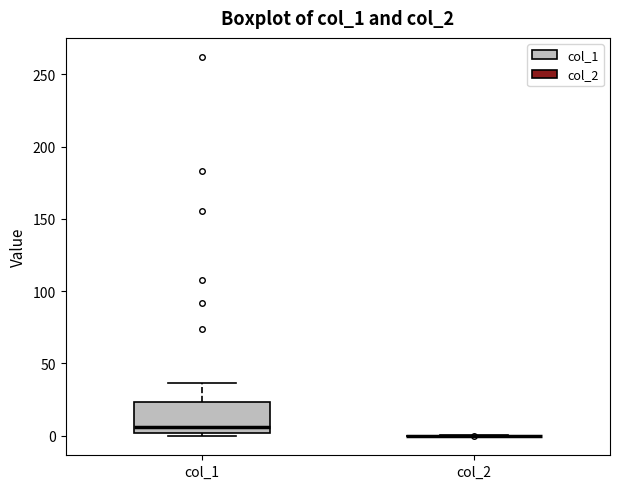

Reading left to right, transcribe this box plot: for each box, give where its median line is, the range the box spans, and where its two whiskers end, as read against the y-axis. The values are not printed on the chart, so give them approximately, as read against the axis.

col_1: median 5, box 0 to 25, whiskers 0 (just below the box's lower edge) to 35
col_2: box collapsed to a line at 0, whiskers 0 to 0